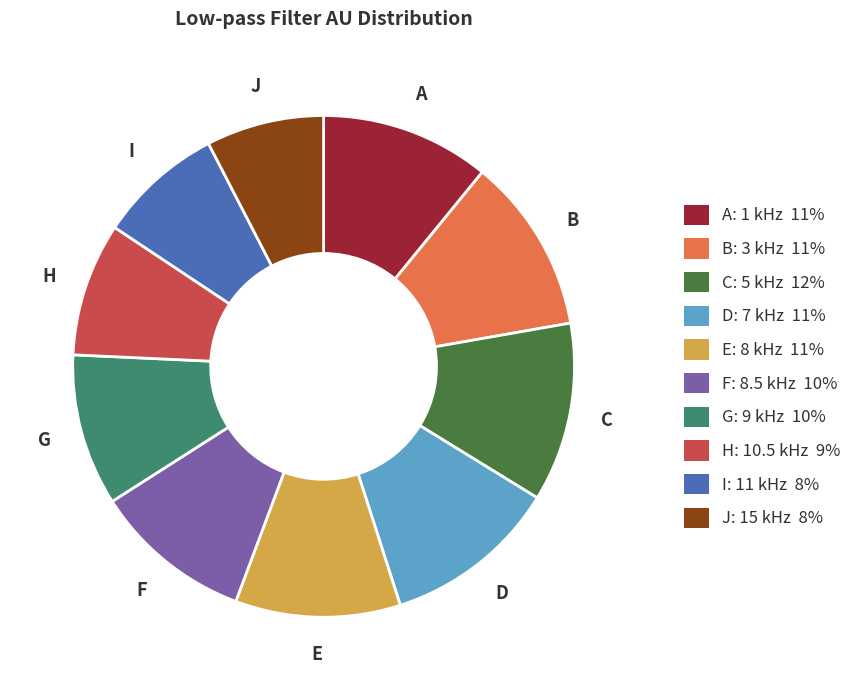

Is there a majority slice in this chart?

No